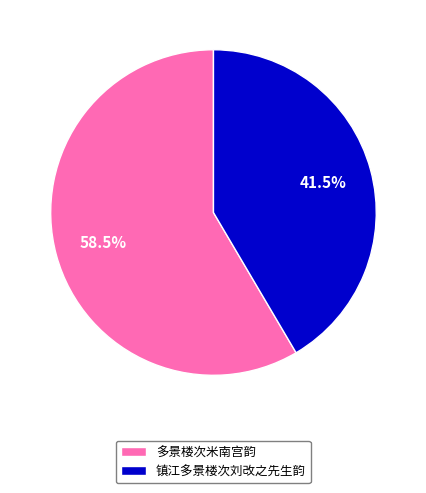

Approximately how many times larger is the value at 镇江多景楼次刘改之先生韵 compared to 多景楼次米南宫韵?

0.7